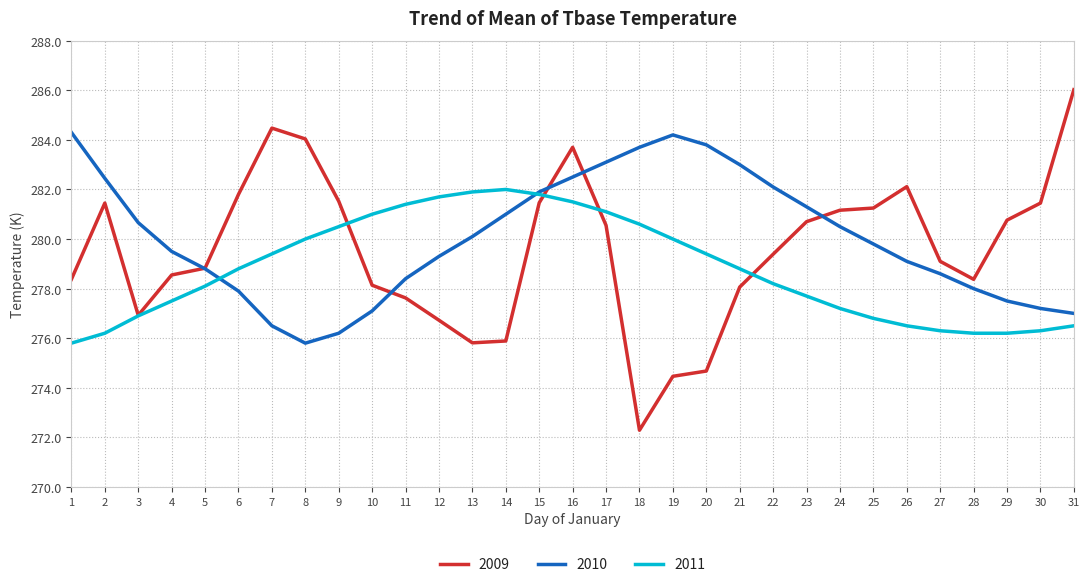

What is the minimum value for 2010?

275.8